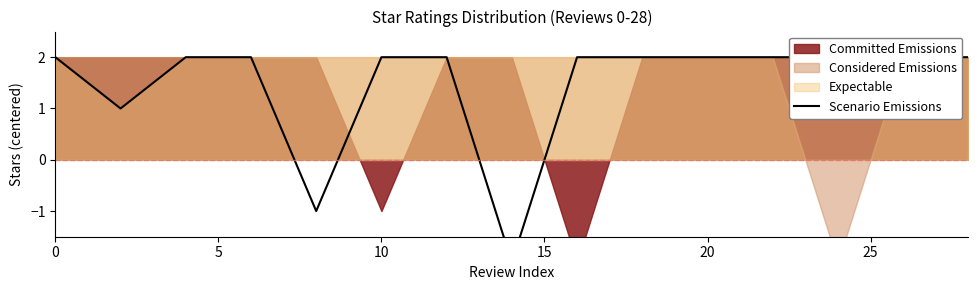

What is the sum of all values?

22